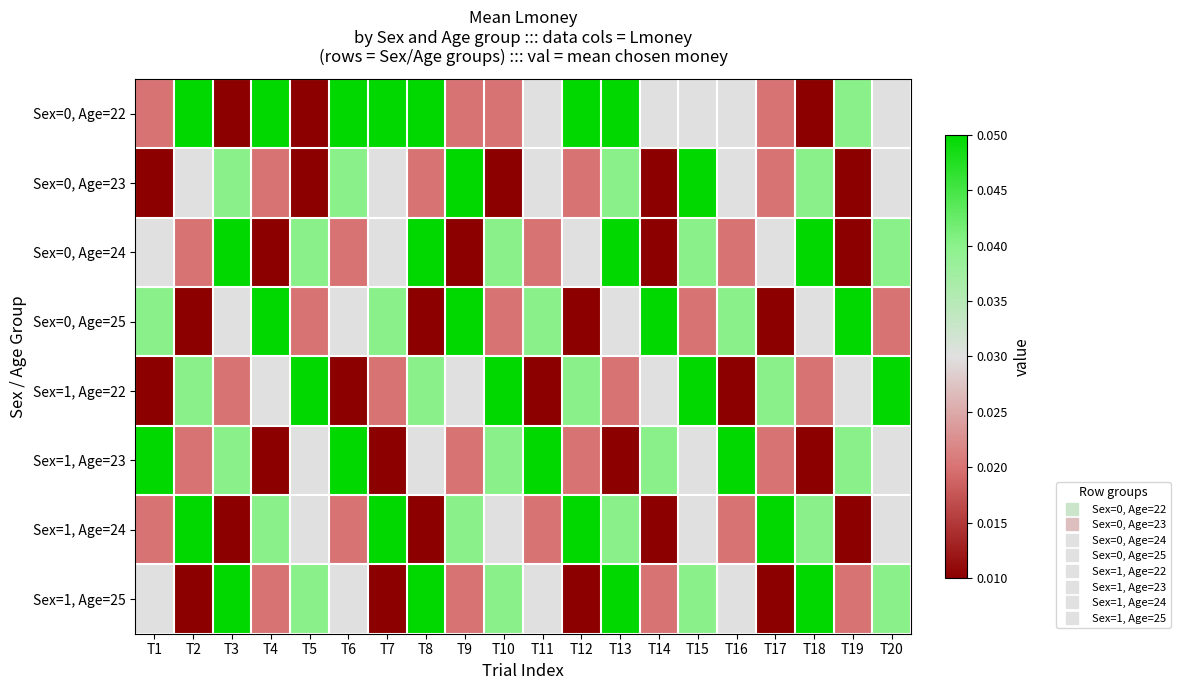

At which category is the sum across all series the highest?

T13